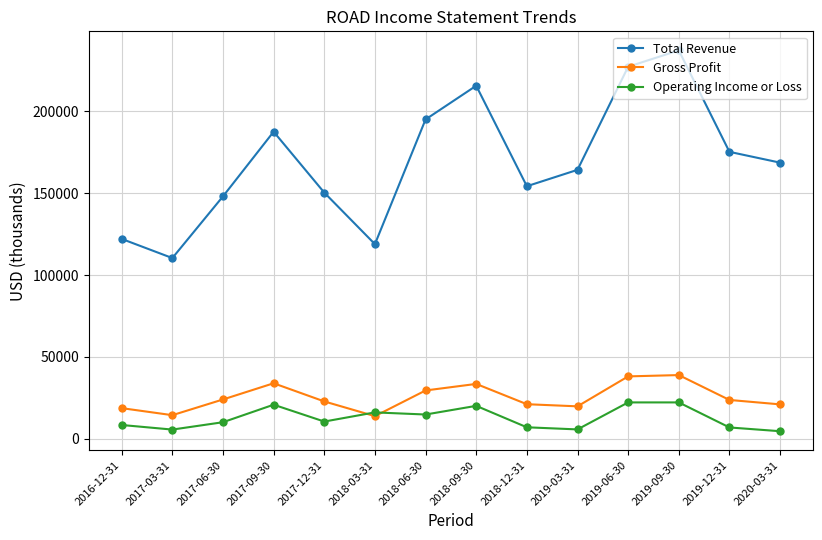

What is the sum of all Operating Income or Loss values?

175000